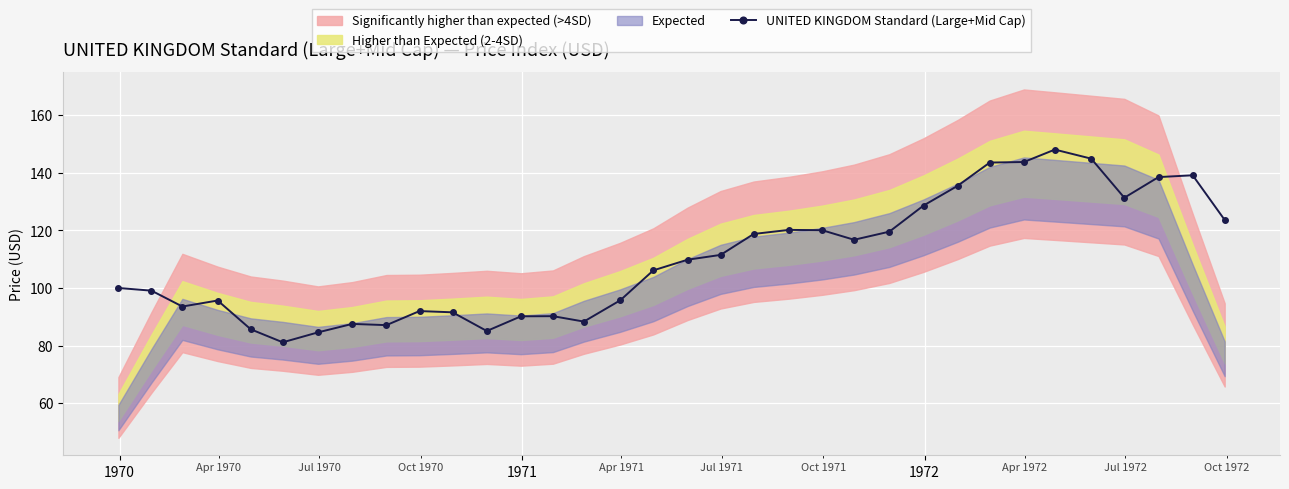

What is the average value?

110.2